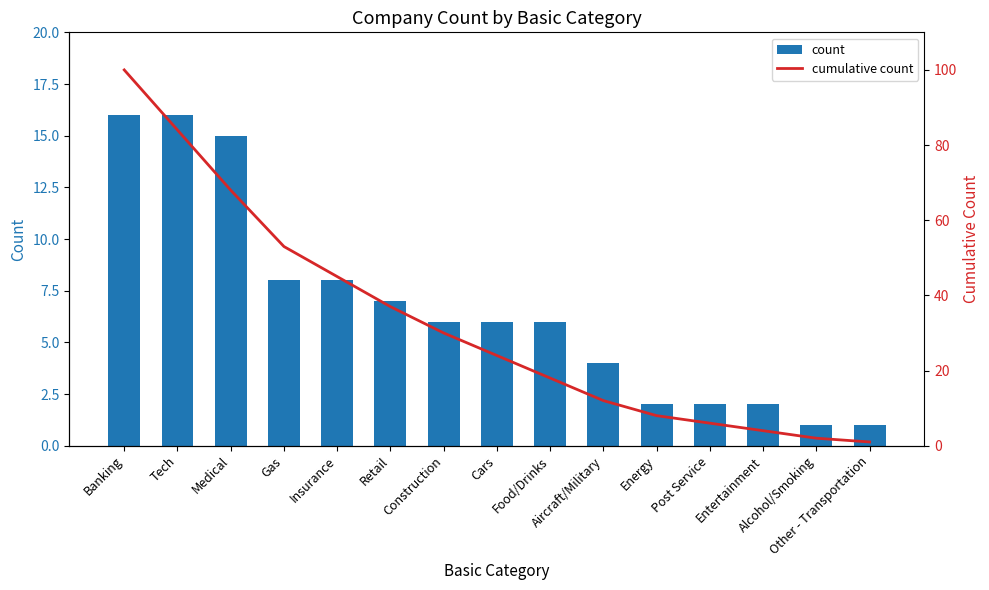

Which series changed the most between Gas and Entertainment?

cumulative count